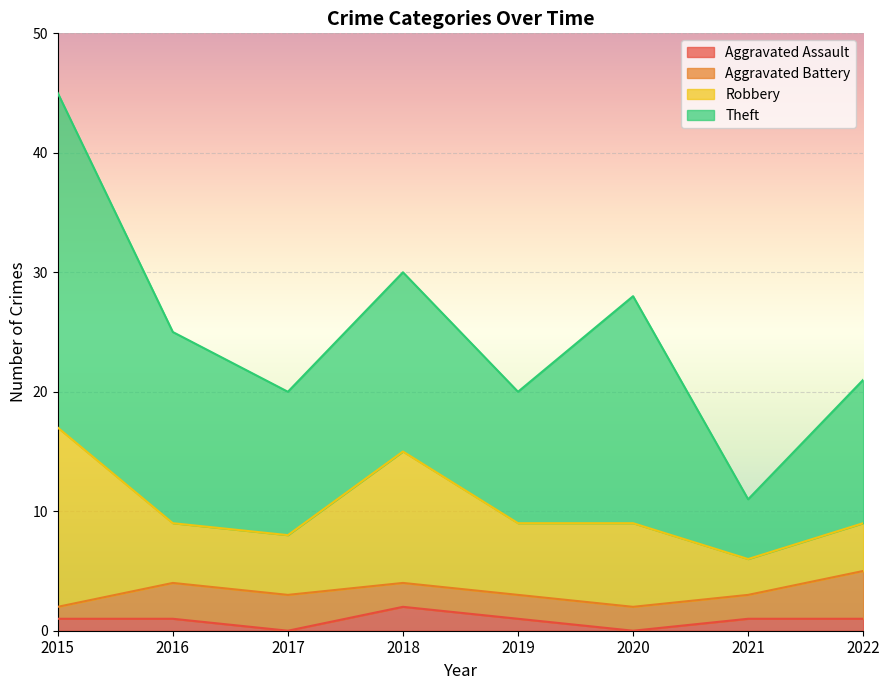

Which has a higher value, 2019 or 2017?

2019